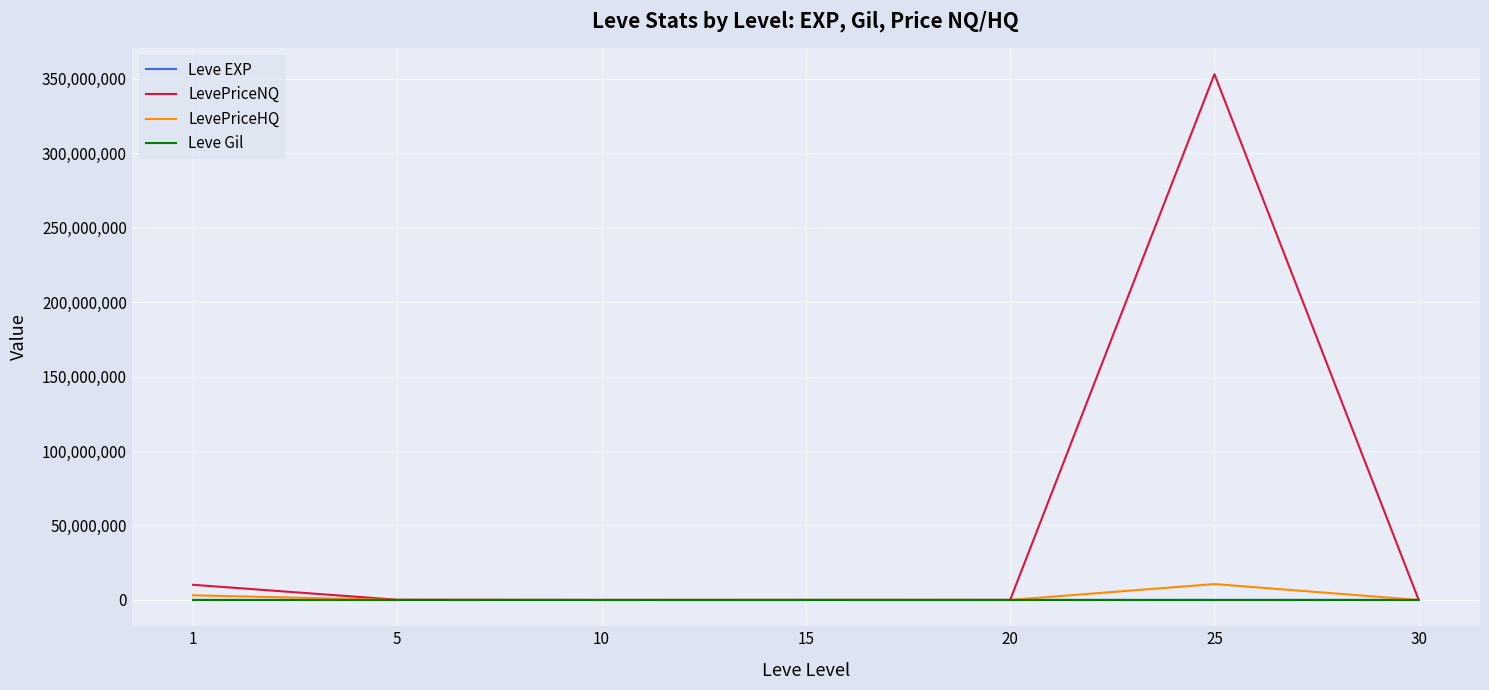

What is the difference between the Leve Gil values at 10 and 5?

48.3